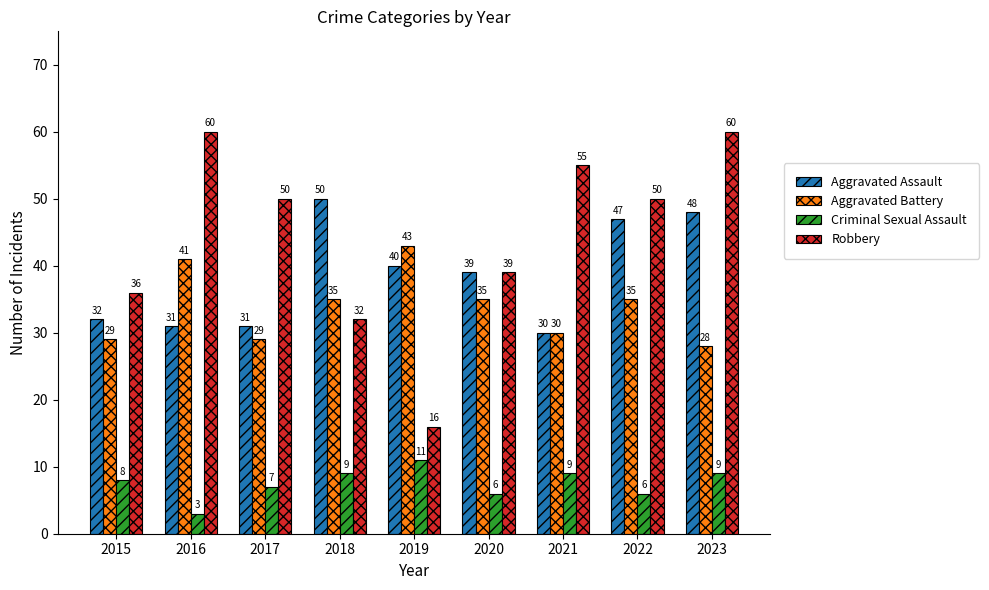

What is the difference between the Aggravated Battery values at 2020 and 2019?

8